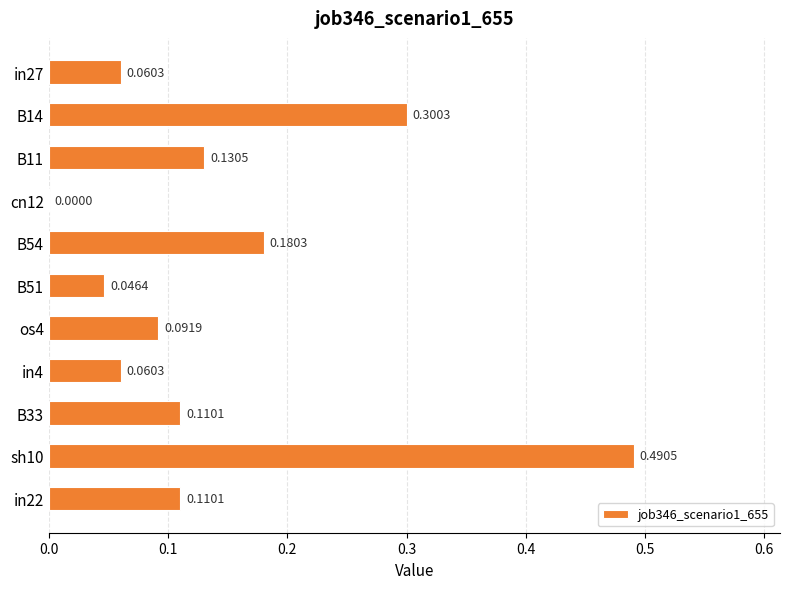

What is the sum of all values?

1.6